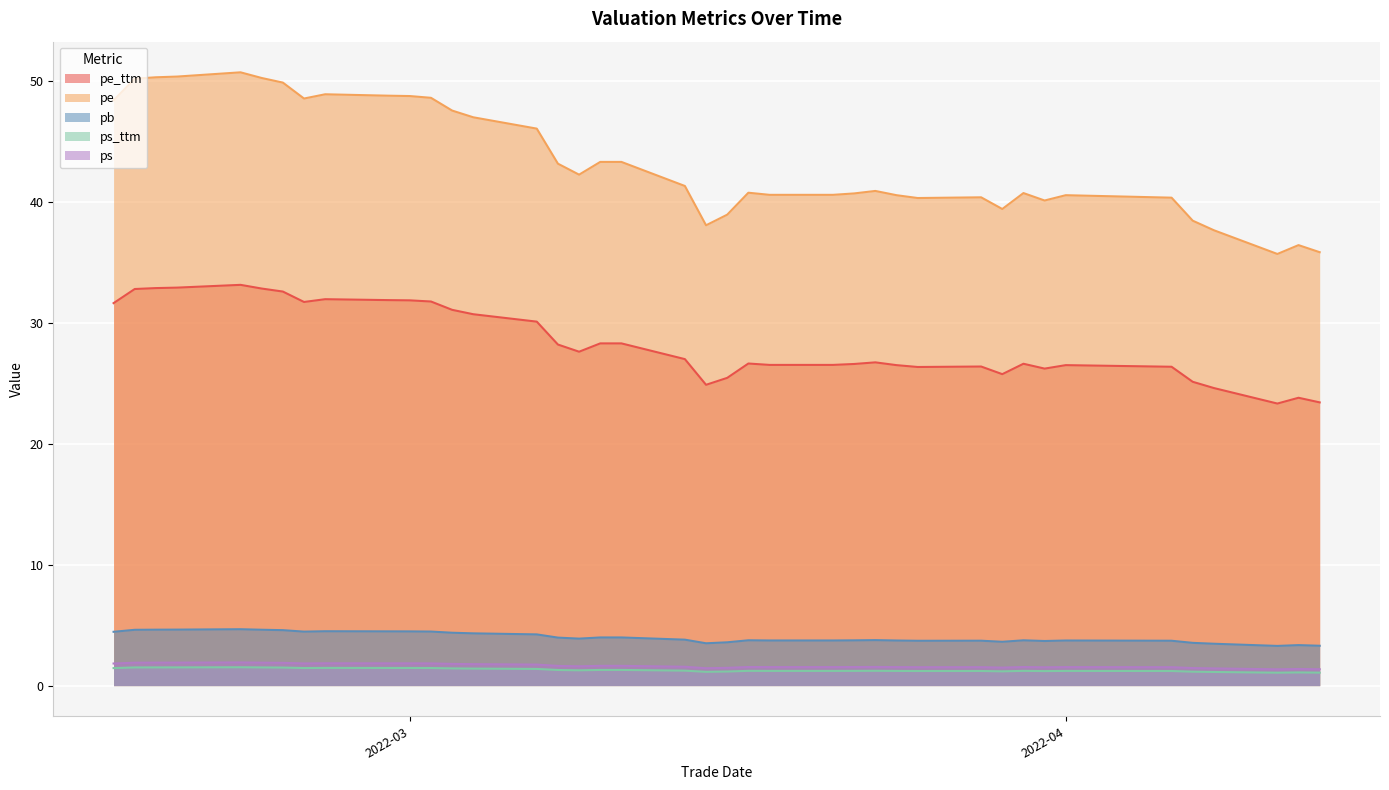

How many interior local peaks does the pe_ttm series have?

8